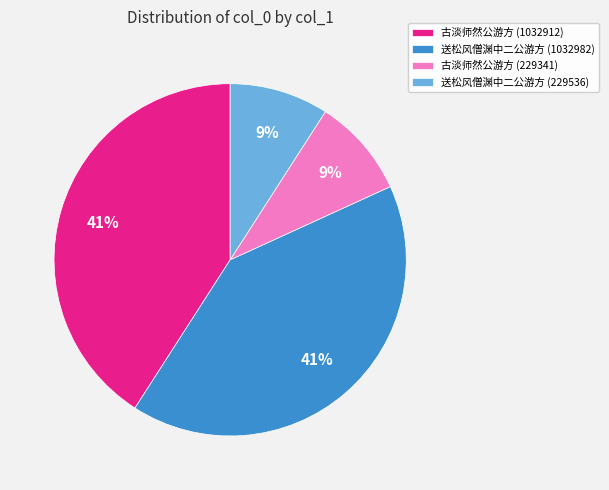

True or false: 古淡师然公游方 (229341) accounts for 9% of the total.

True